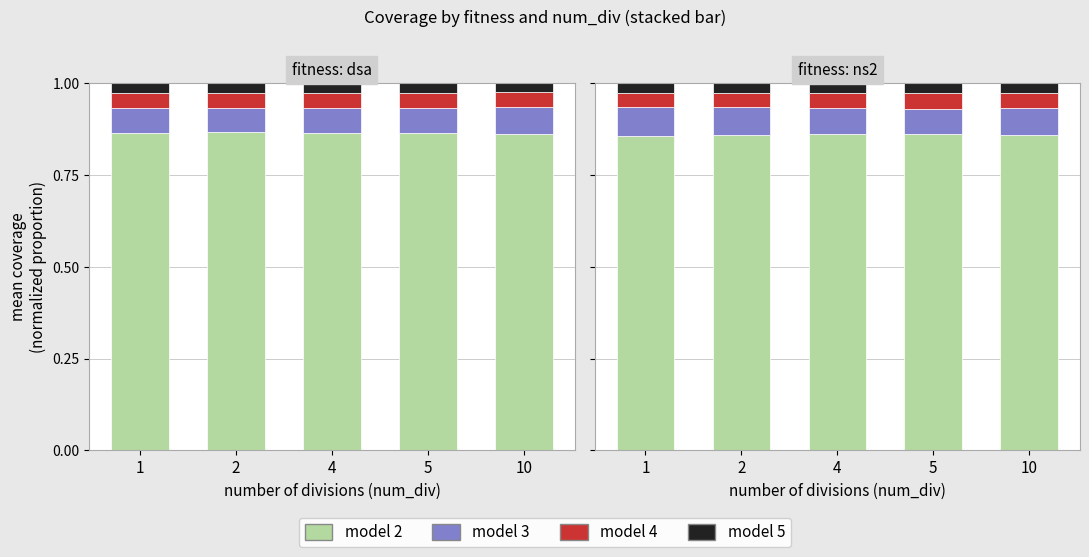

Reading left to right, what are all the values shown in this chart?

model 2: 0.9	0.9	0.9	0.9	0.9
model 3: 0.1	0.1	0.1	0.1	0.1
model 4: 0.0	0.0	0.0	0.0	0.0
model 5: 0.0	0.0	0.0	0.0	0.0